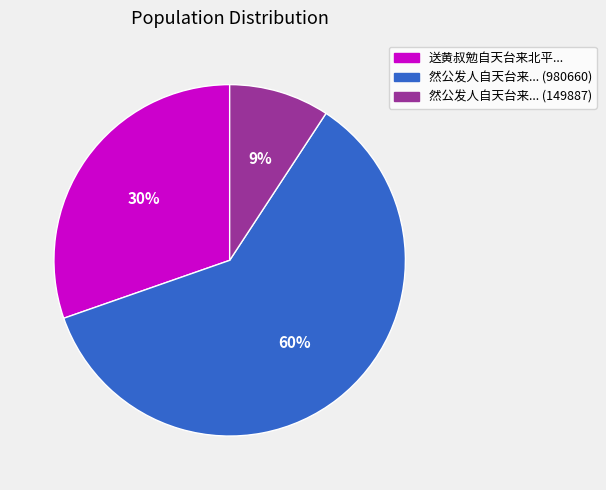

Do 送黄叔勉自天台来北平... and 然公发人自天台来... (980660) together represent more than half of the pie?

Yes